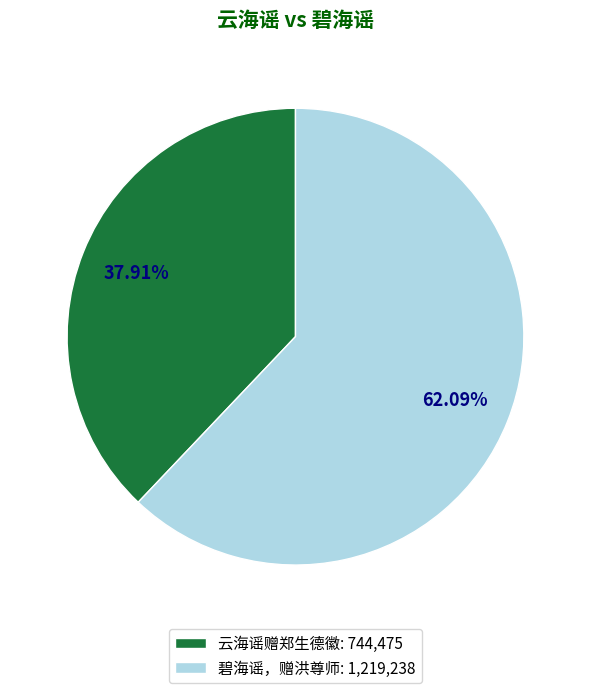

Which category has the smallest portion of the pie?

云海谣赠郑生德徽